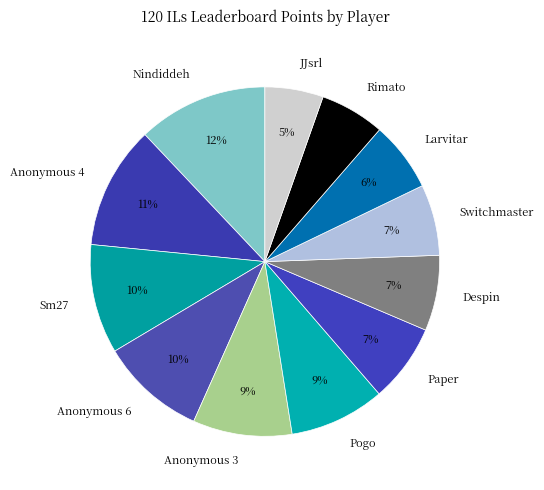

To the nearest percent, what portion does Larvitar represent?

6%